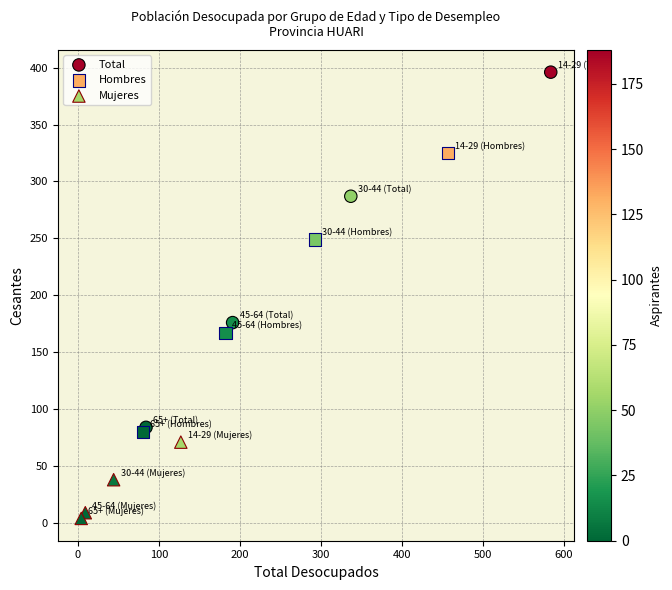

Which series has the widest spread of Y values?

Total